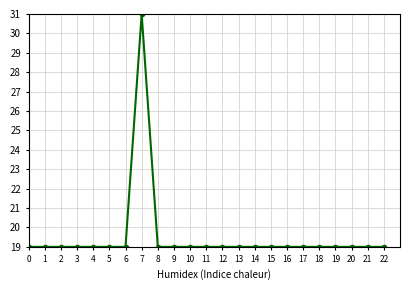

At which category does the chart reach its peak across all series?

7